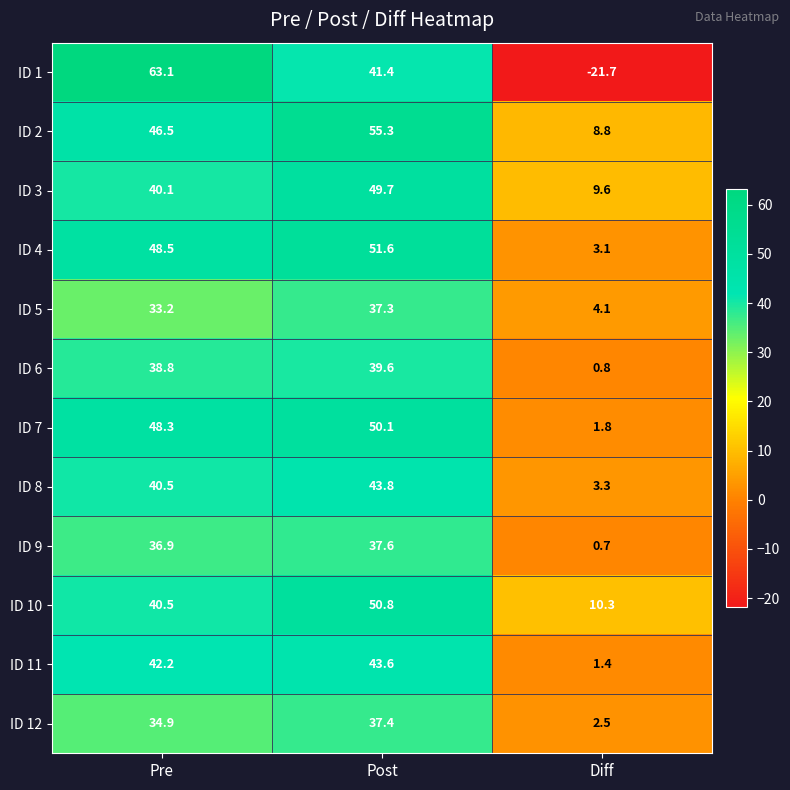

Which series has the largest total across all categories?

ID 2